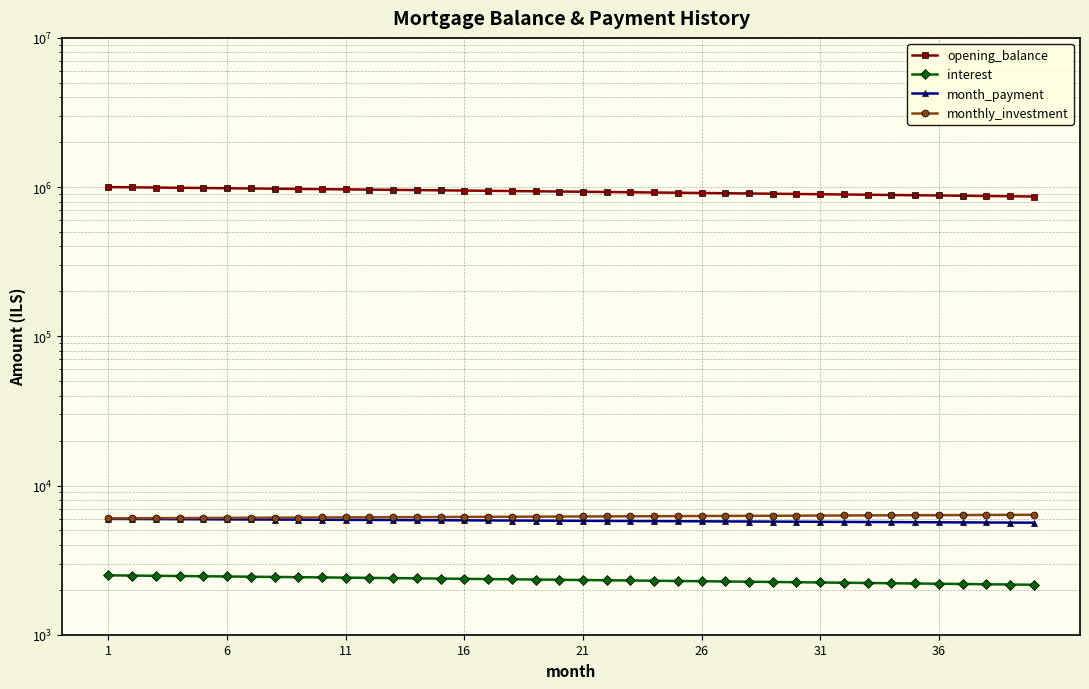

Does the chart have visible grid lines?

Yes